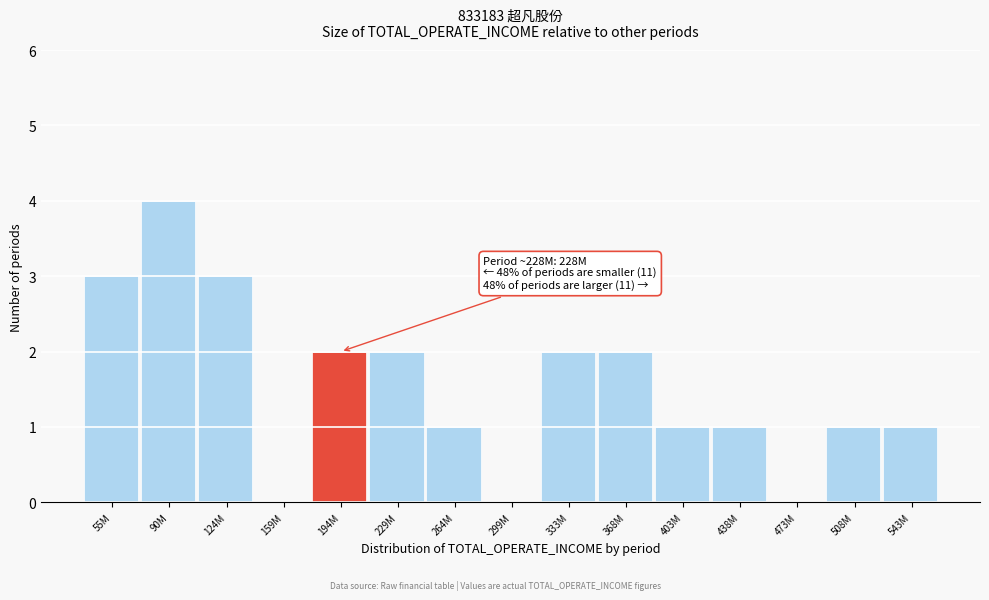

Reading left to right, extract all data points from this chart.

55M=3	90M=4	124M=3	159M=0	194M=2	229M=2	264M=1	299M=0	333M=2	368M=2	403M=1	438M=1	473M=0	508M=1	543M=1